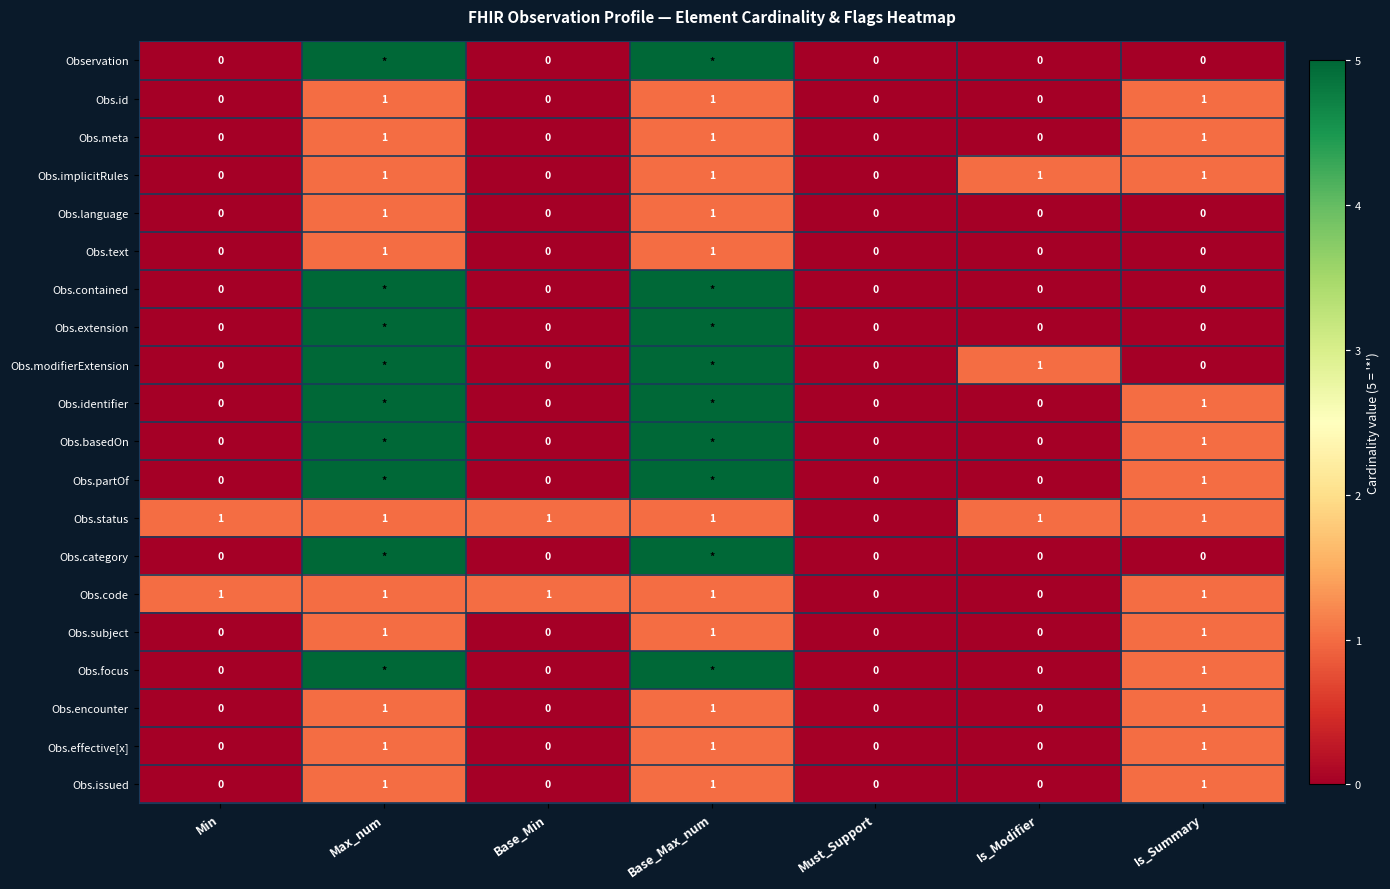

Is it true that Obs.meta equals -1 at Is_Modifier?

False